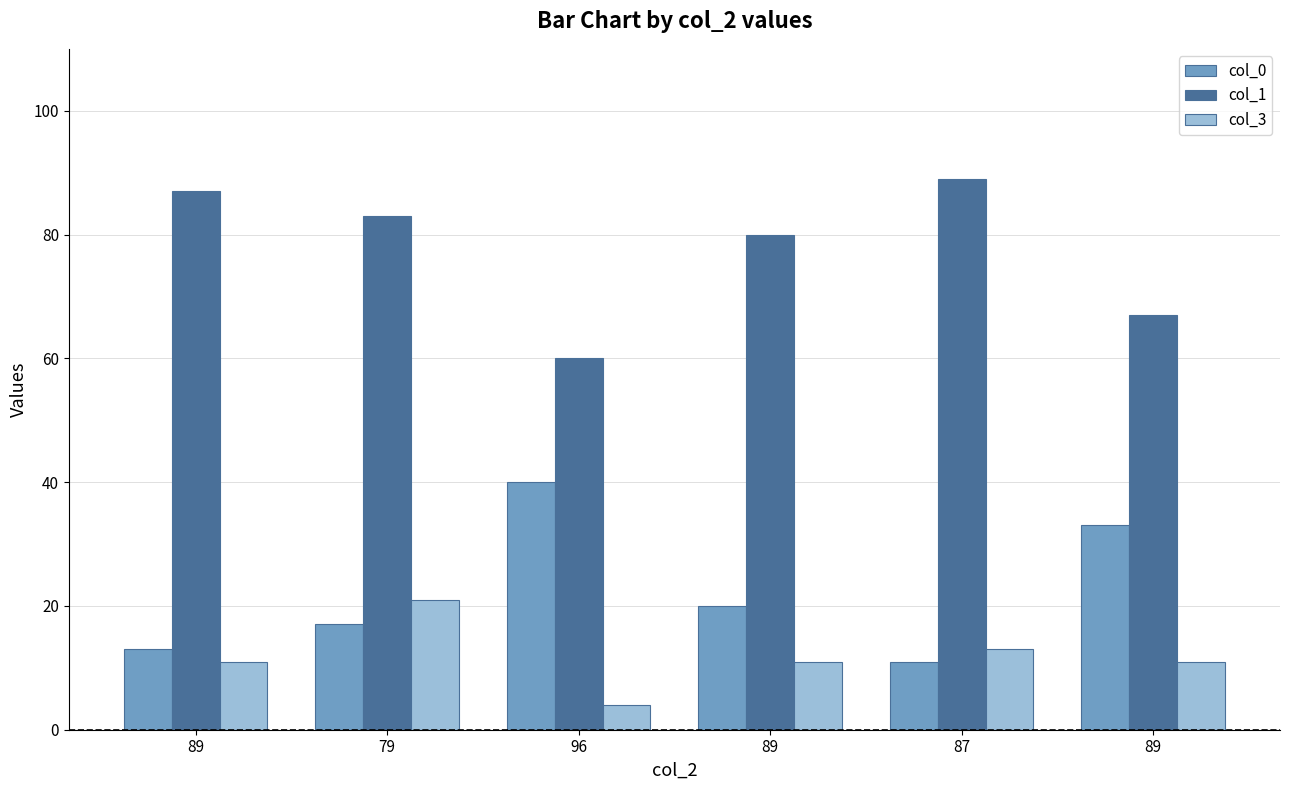

How many values in the col_1 series are below 83?

3